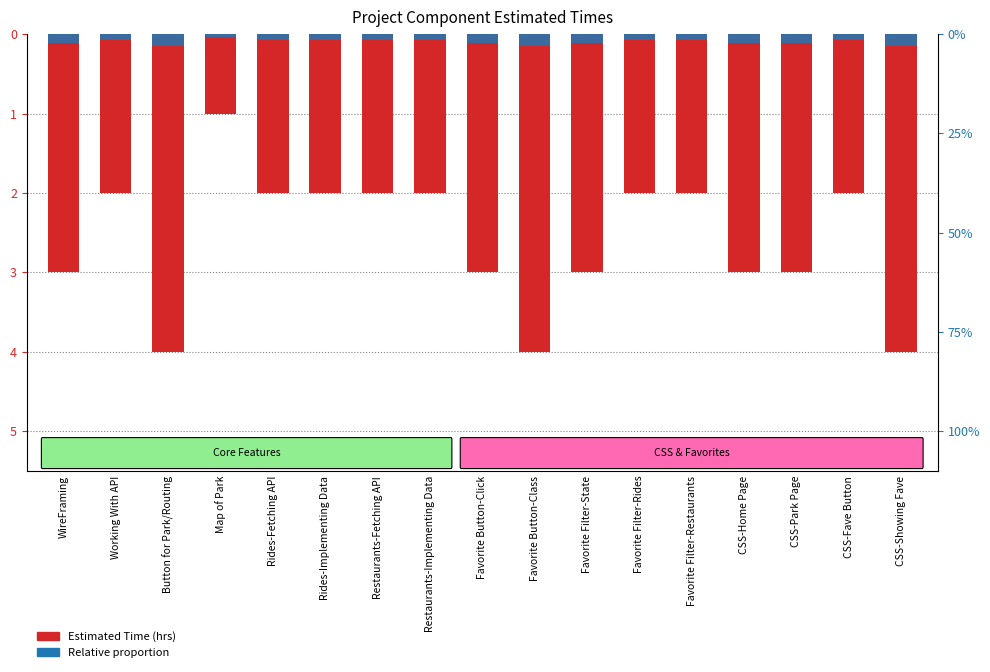

How many groups of bars are there?

17